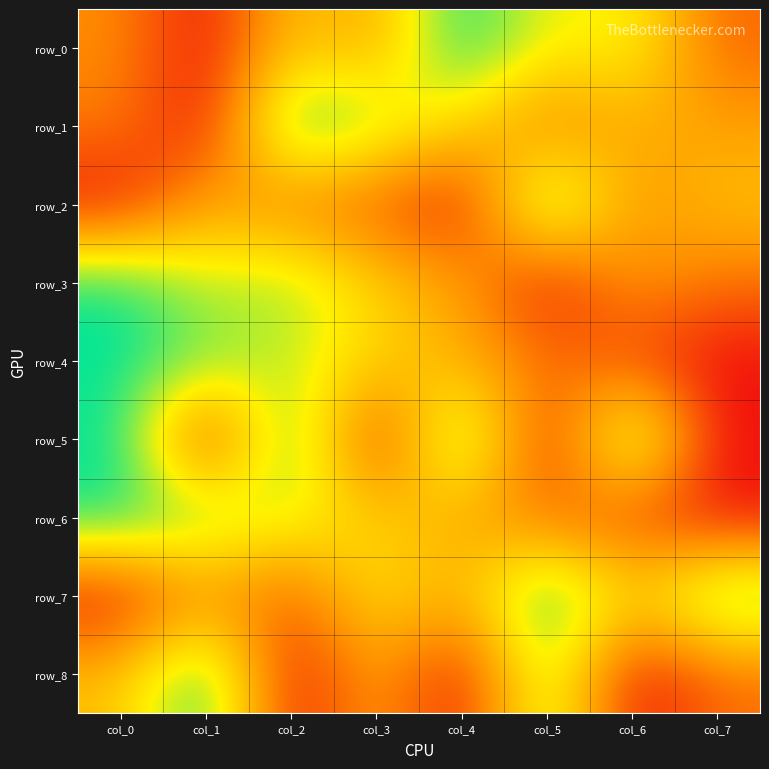

Rank the categories by row_5 value from highest to lowest.

col_0, col_2, col_4, col_6, col_1, col_3, col_5, col_7